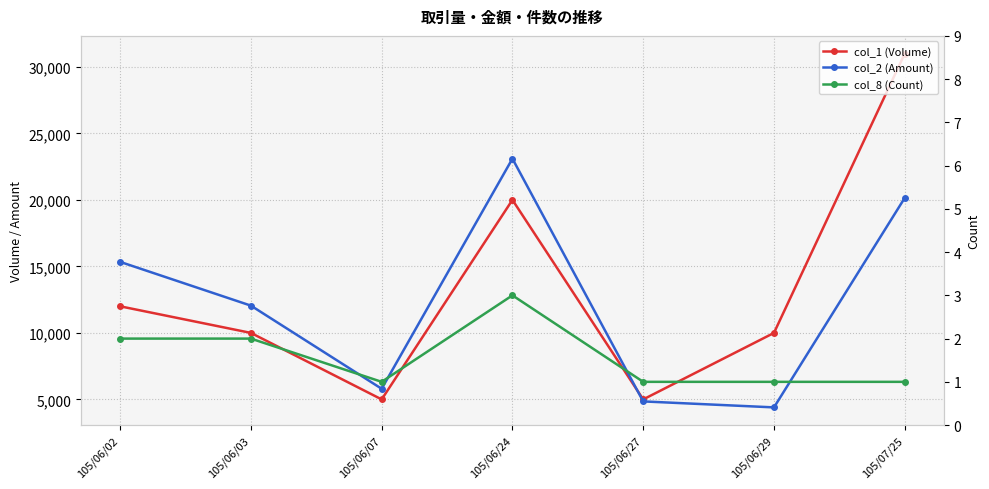

What is the average value of the col_8 (Count) series?

2